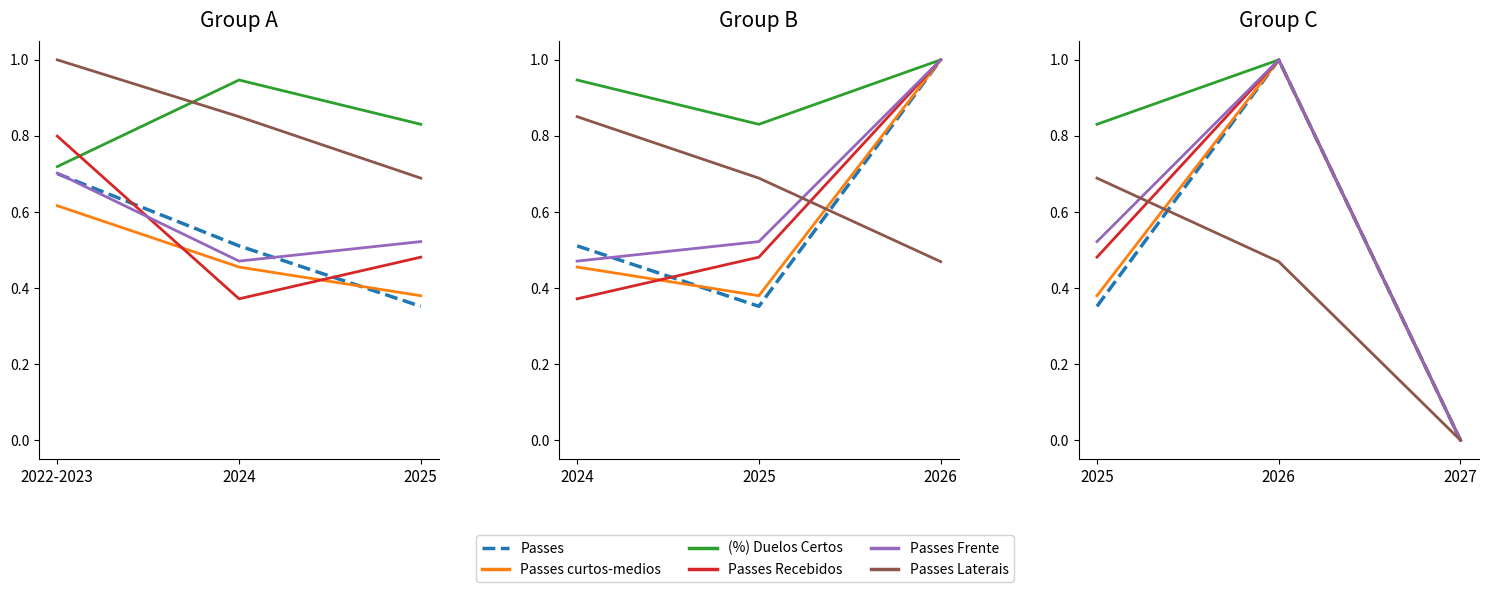

Which series has the largest range (max minus min)?

Passes